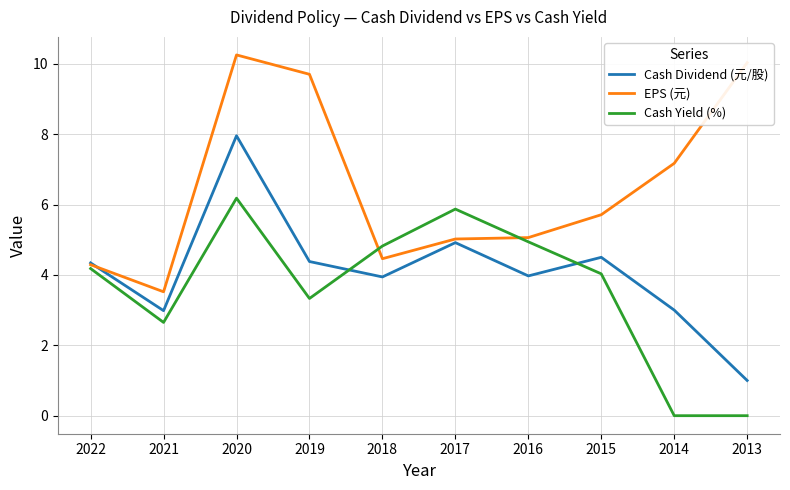

Which series ends up on top after the final intersection of Cash Yield (%) and EPS (元)?

EPS (元)